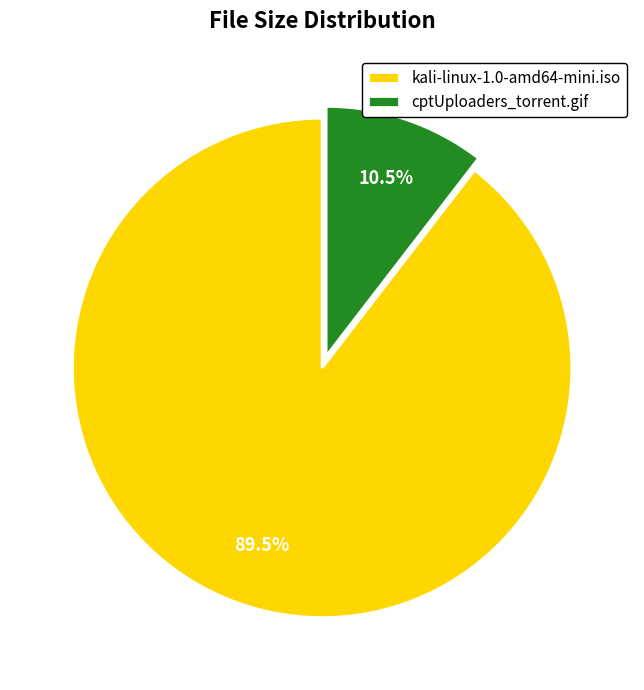

Rank the categories by value from lowest to highest.

cptUploaders_torrent.gif, kali-linux-1.0-amd64-mini.iso